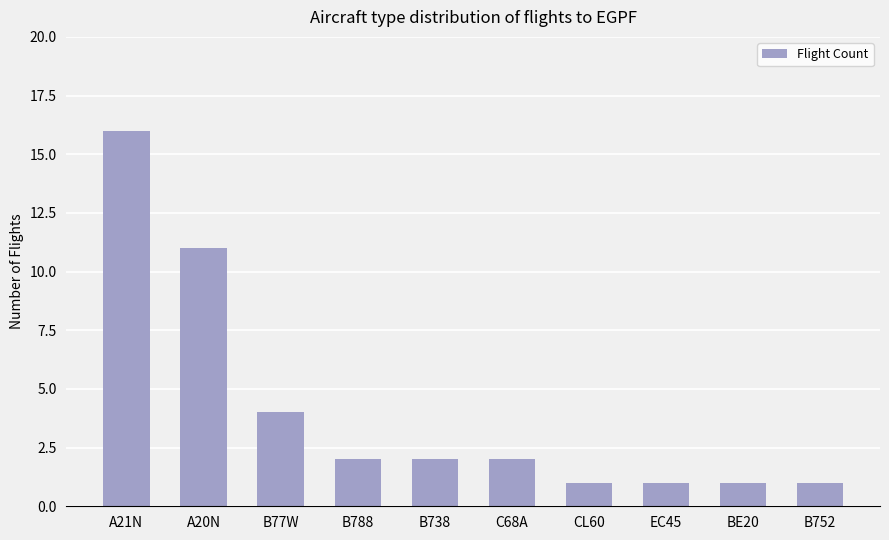

What is the value of the 8th bar from the left?

1